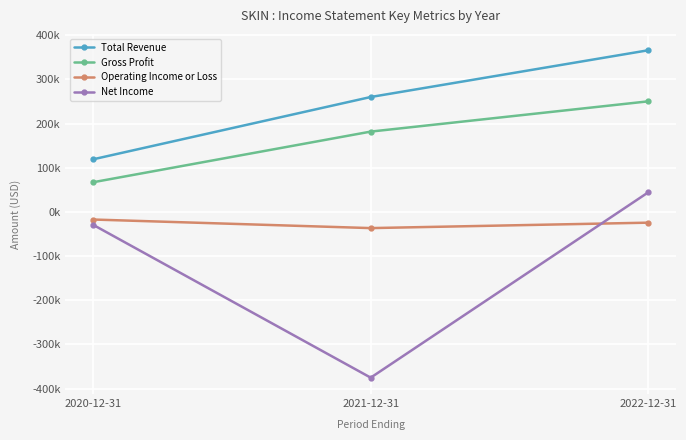

Which series has the largest total across all categories?

Total Revenue